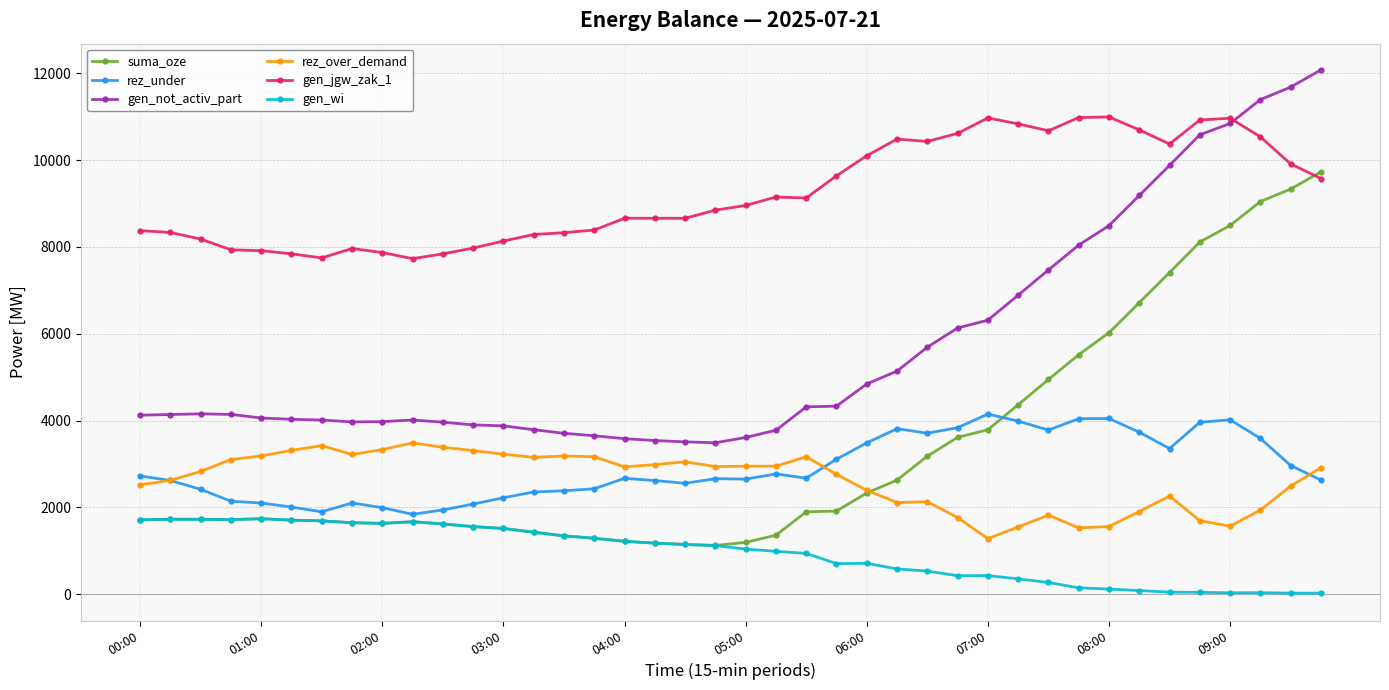

List the series in order of their peak value, highest first.

gen_not_activ_part, gen_jgw_zak_1, suma_oze, rez_under, rez_over_demand, gen_wi